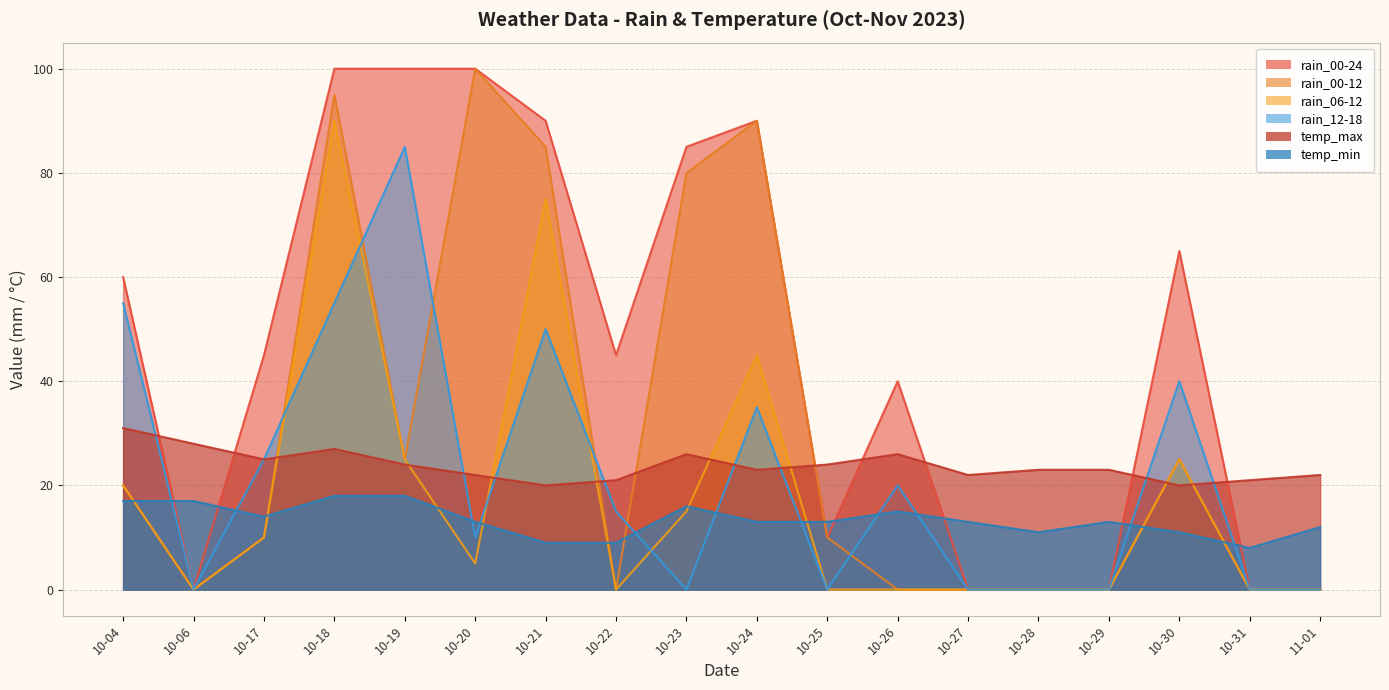

What is the label of the 11th point from the right?

10-22